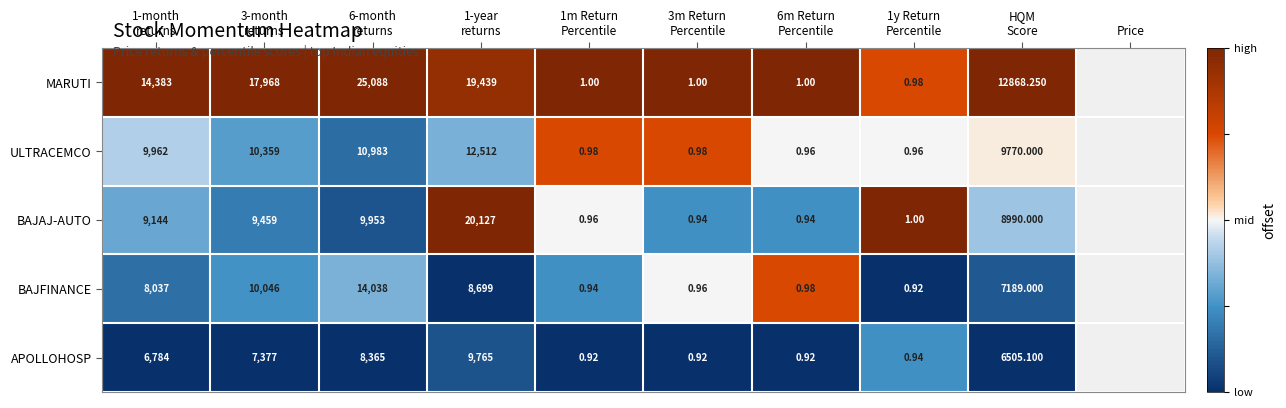

Which series has the largest total across all categories?

MARUTI